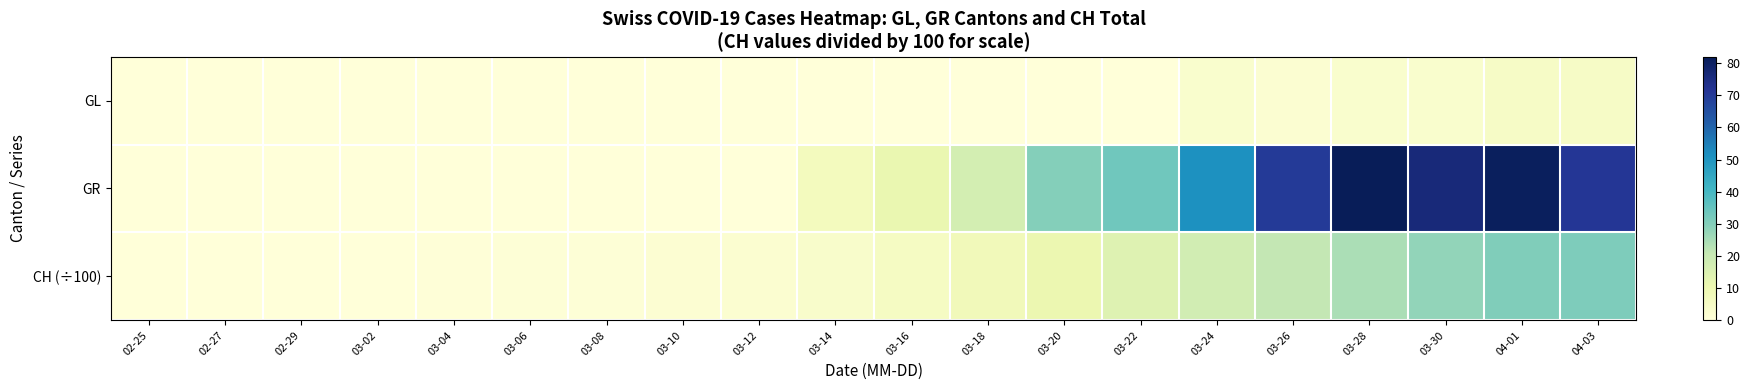

What is the total value across all series at 02-27?

0.1